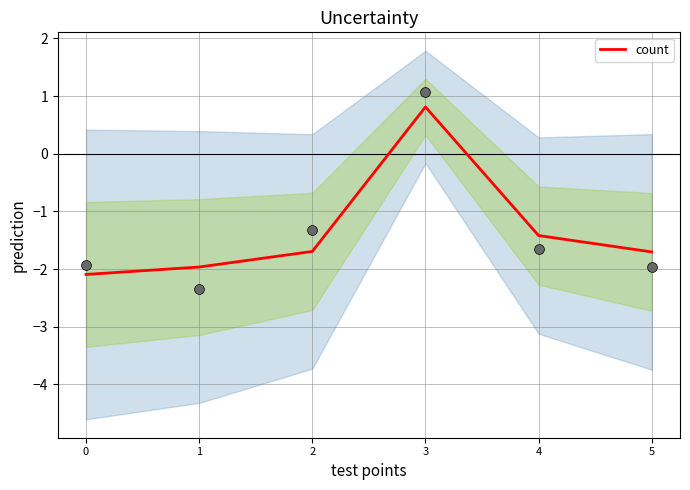

What is the change in value from 4 to 5?

-0.3